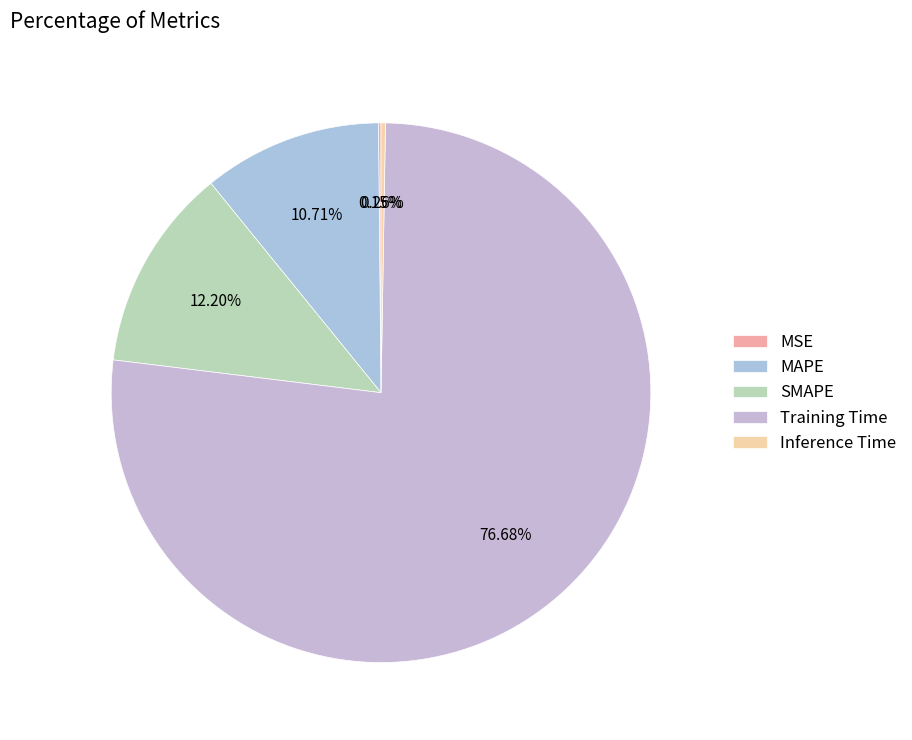

Which category has the biggest portion of the pie?

Training Time